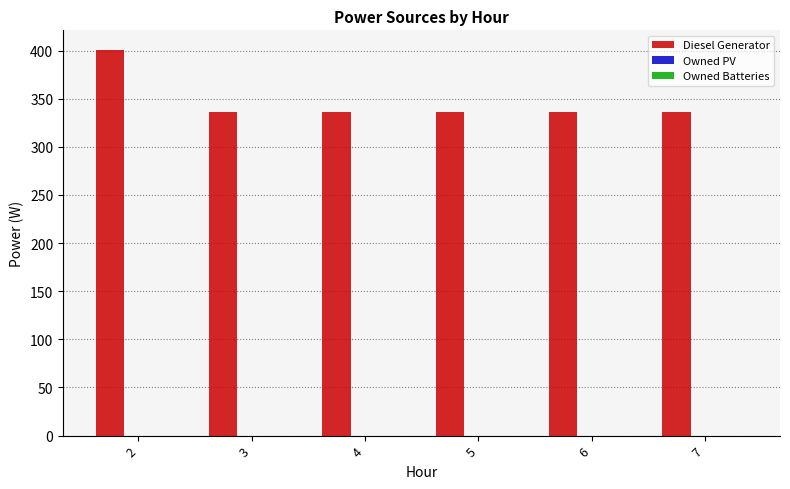

What is the ratio of the value at 5 to the value at 2?

0.8